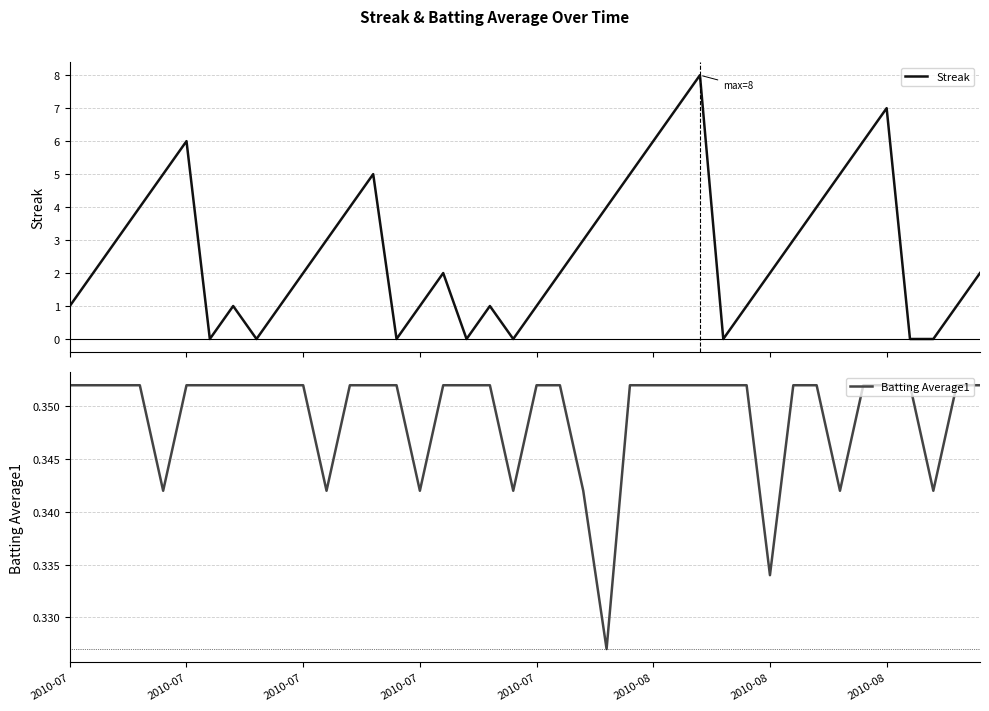

What are all the series names shown in the legend?

Streak, Batting Average1